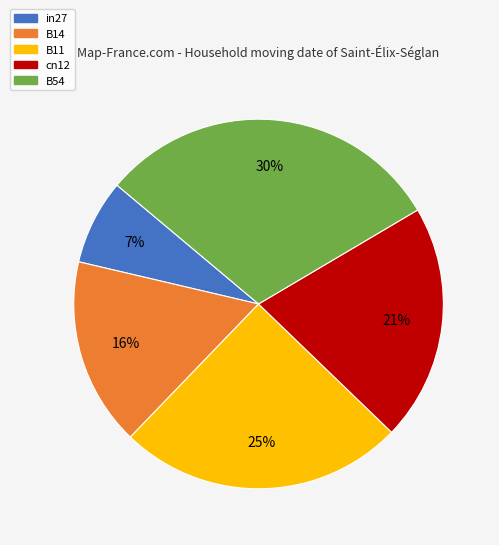

The cn12 slice represents 34% of the pie. True or false?

False